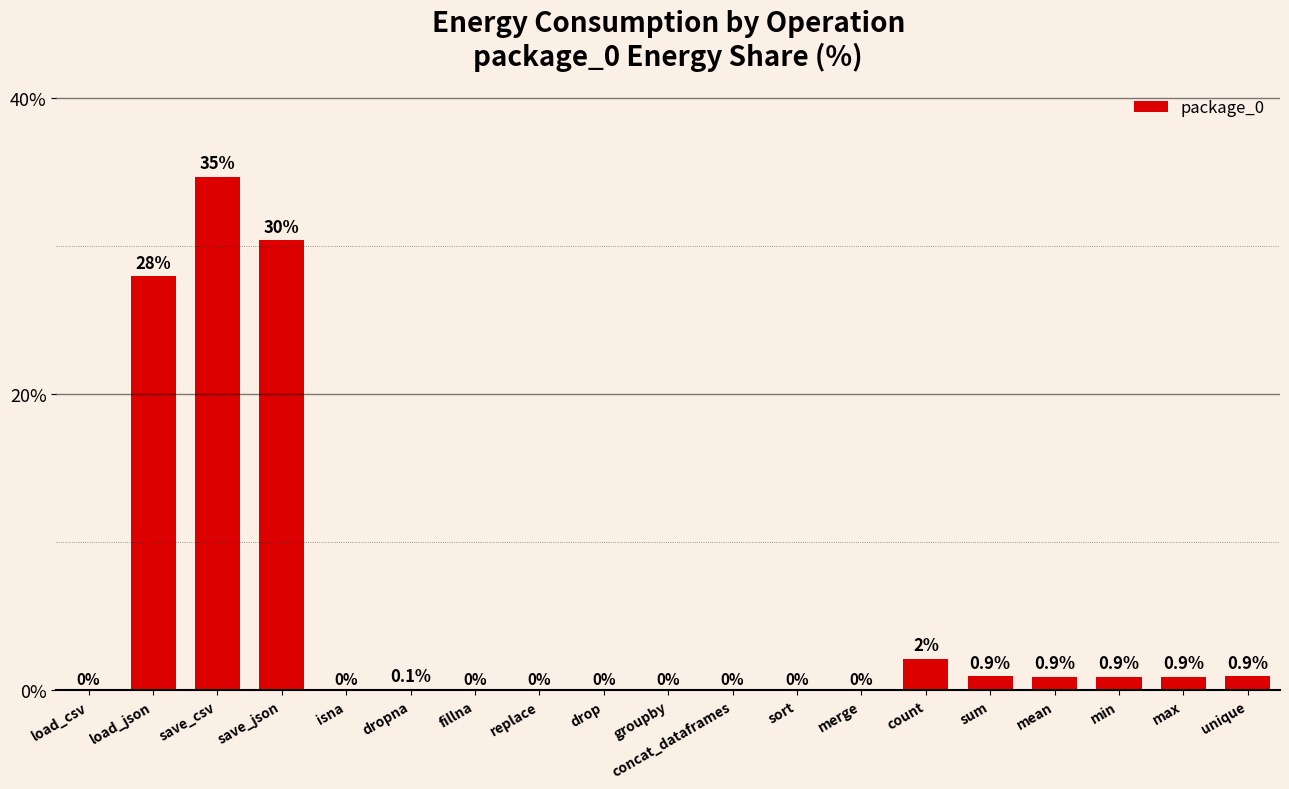

What is the sum of all values?

100.0